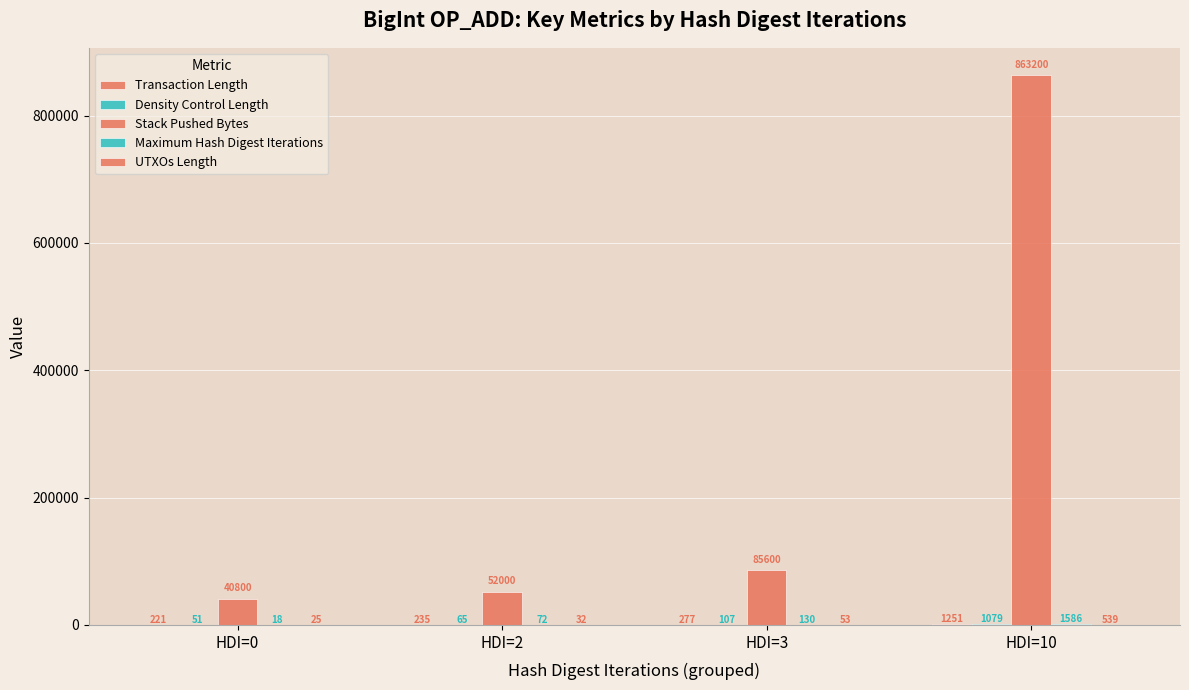

Are the bars horizontal?

No